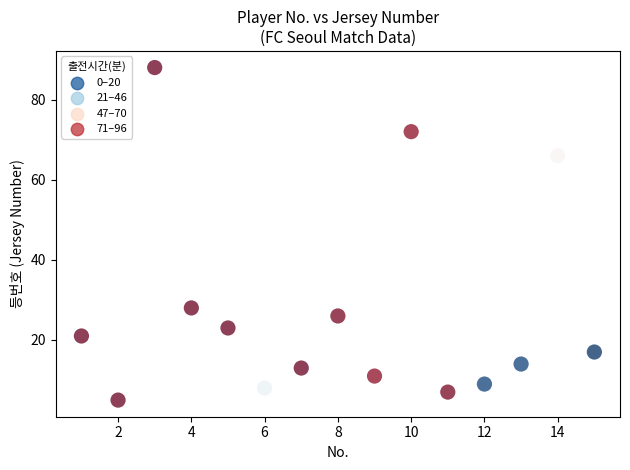

What Y value in the scatter plot is closest to 46?

28